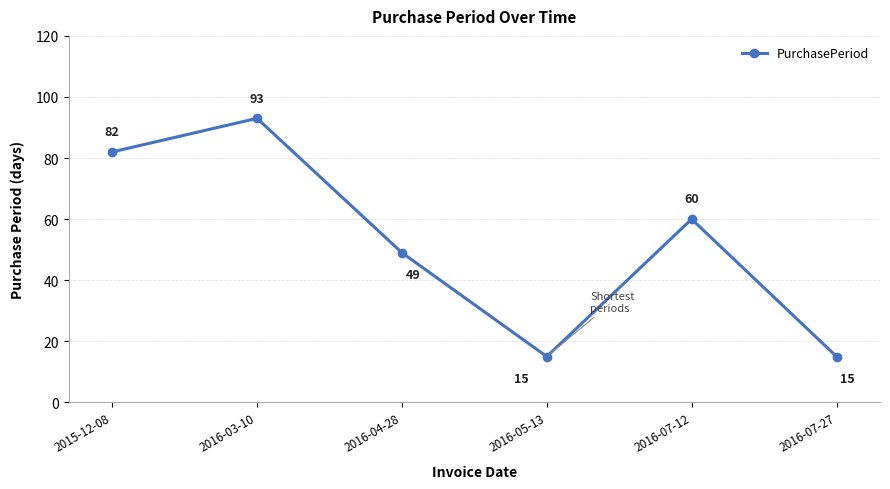

Does the chart have visible grid lines?

Yes